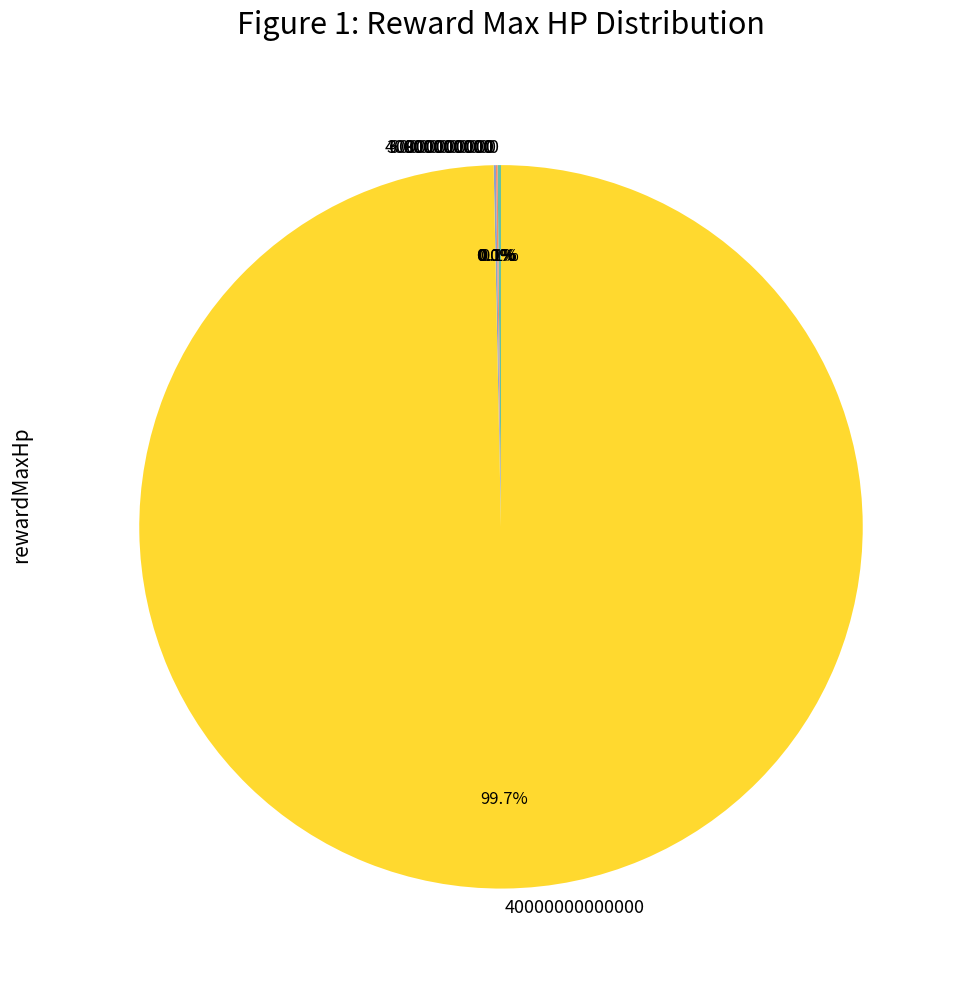

Is there any slice that represents more than half of the pie?

Yes